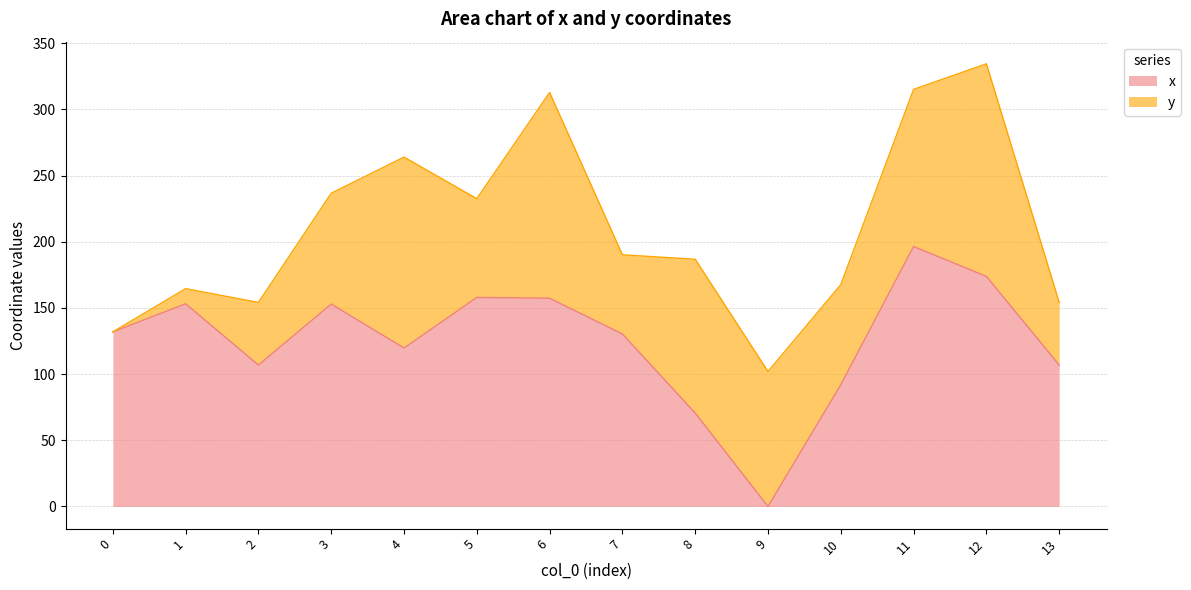

List the labels in order of value, largest first.

11, 12, 5, 6, 1, 3, 0, 7, 4, 2, 13, 10, 8, 9